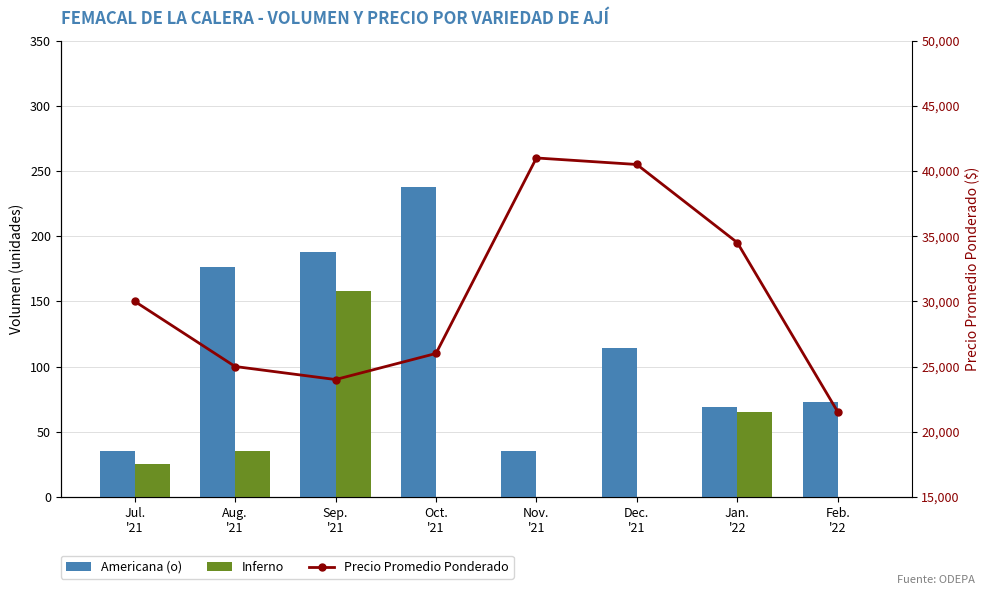

What is the average value of the Americana (o) series?

116